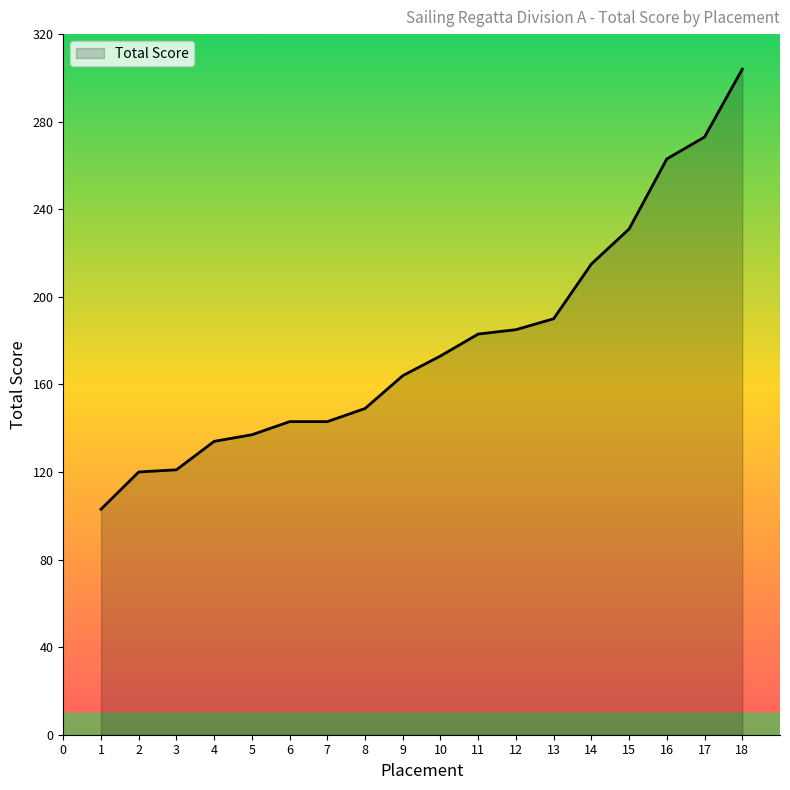

Does the chart display data point markers on the line(s)?

No